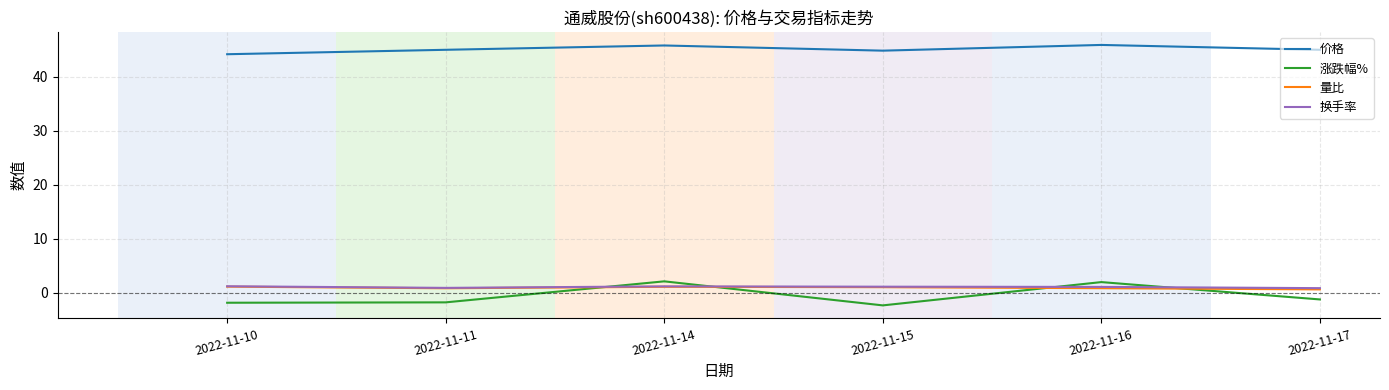

What are all the series names shown in the legend?

价格, 涨跌幅%, 量比, 换手率